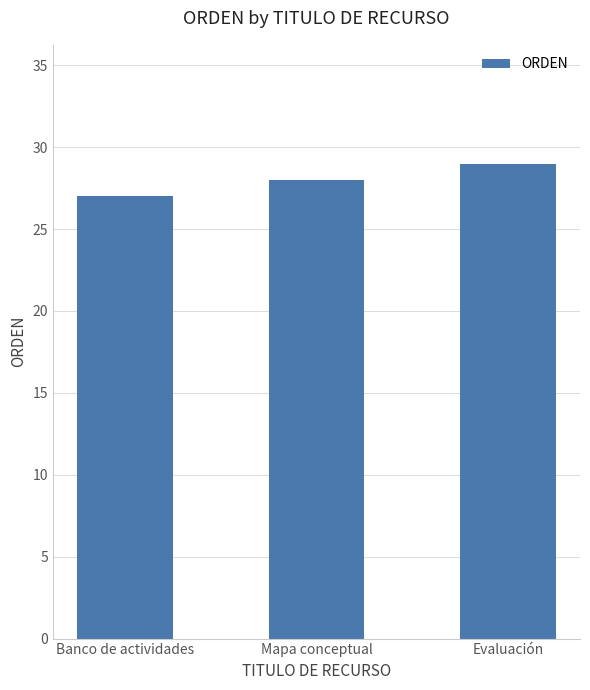

The value at Evaluación is 8. True or false?

False